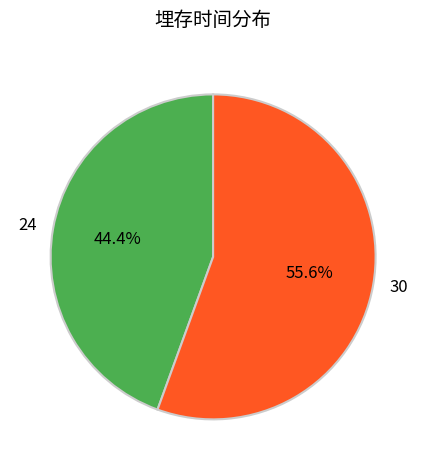

What is the smallest slice in the pie chart?

24